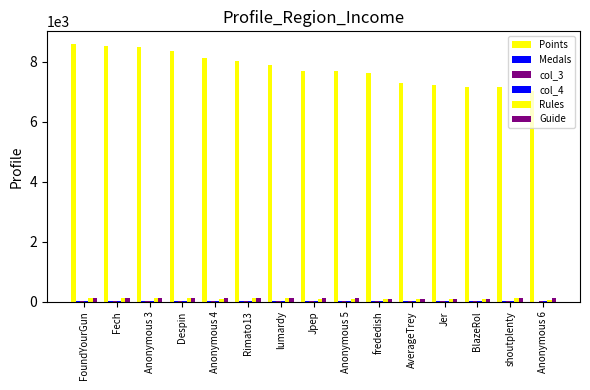

Is the value of col_3 at Despin greater than the value of Guide at Anonymous 3?

No